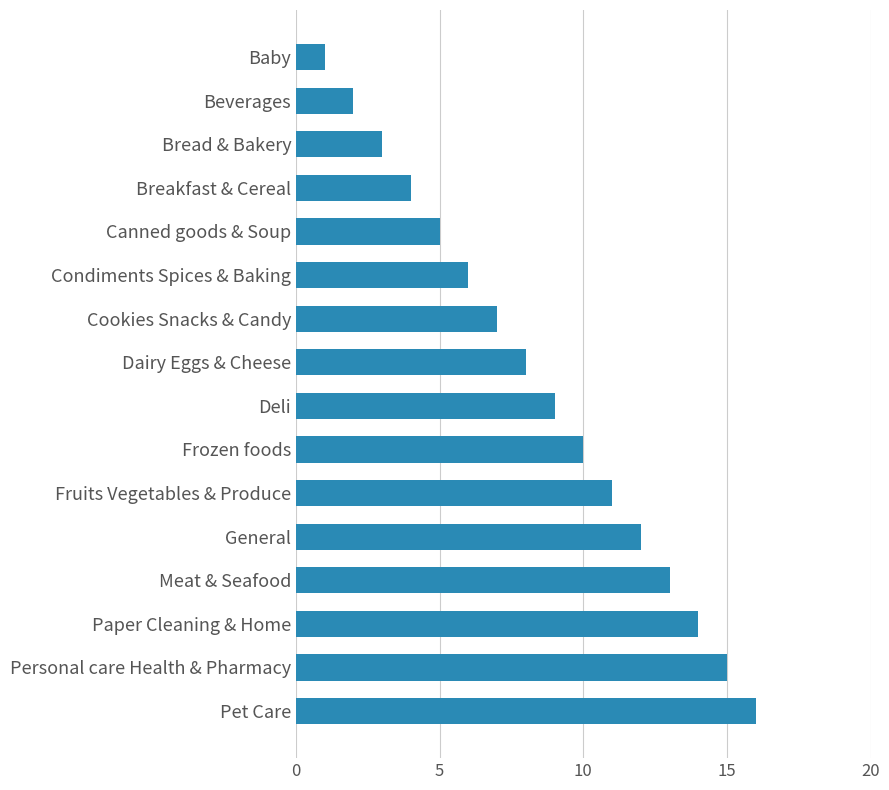

What position from the bottom is Canned goods & Soup?

12